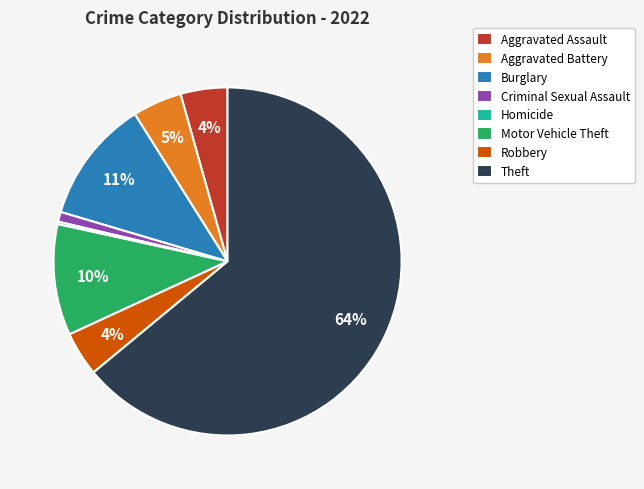

Which has a higher value, Theft or Burglary?

Theft